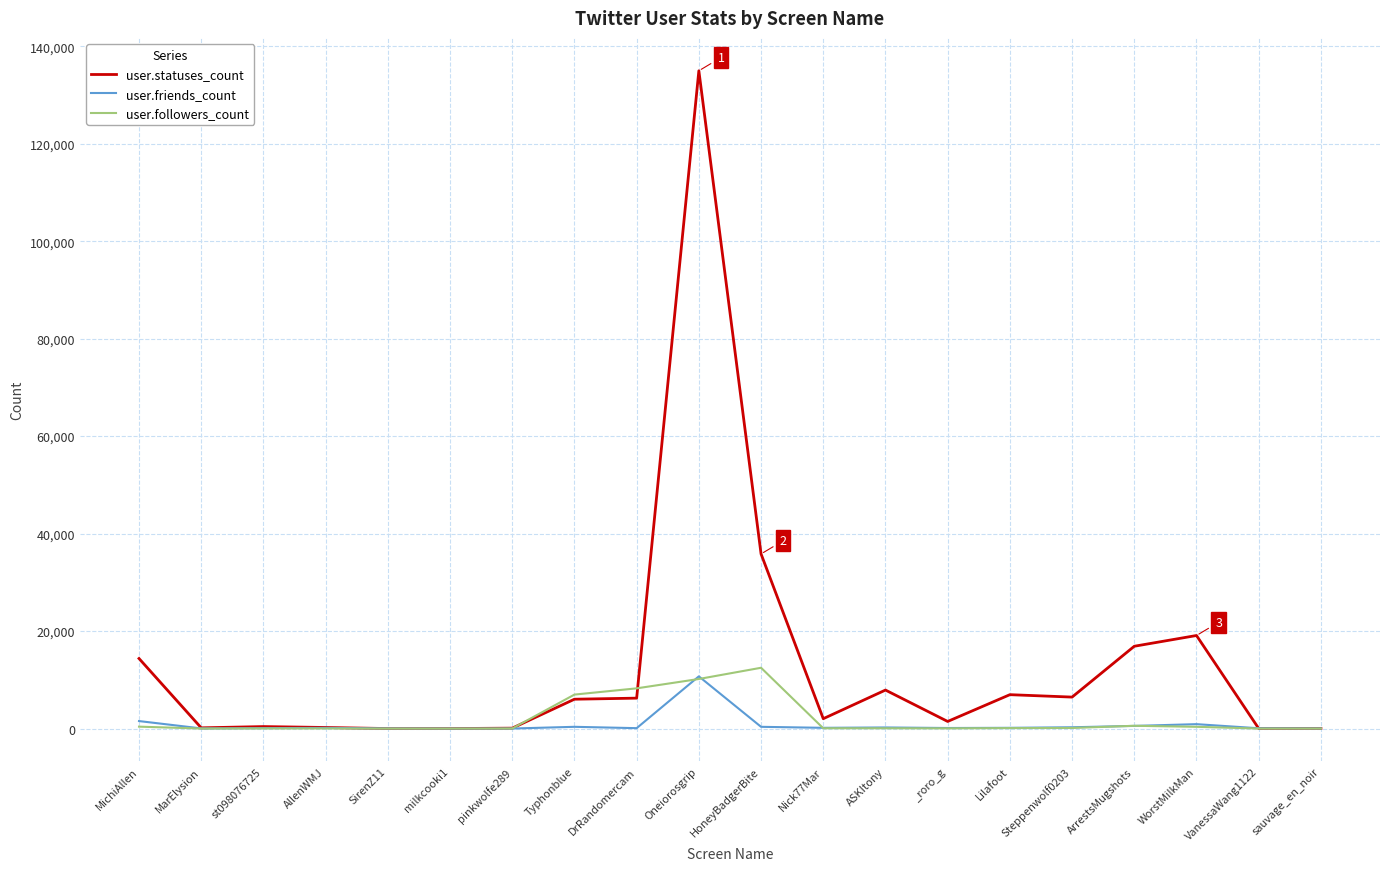

Which label corresponds to the largest value in the chart?

Oneiorosgrip